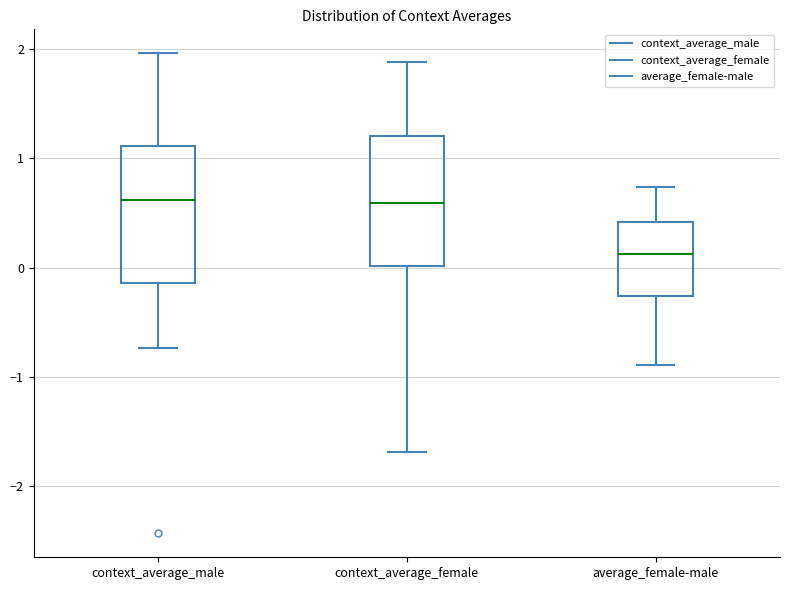

Which box has the lowest median line?

average_female-male